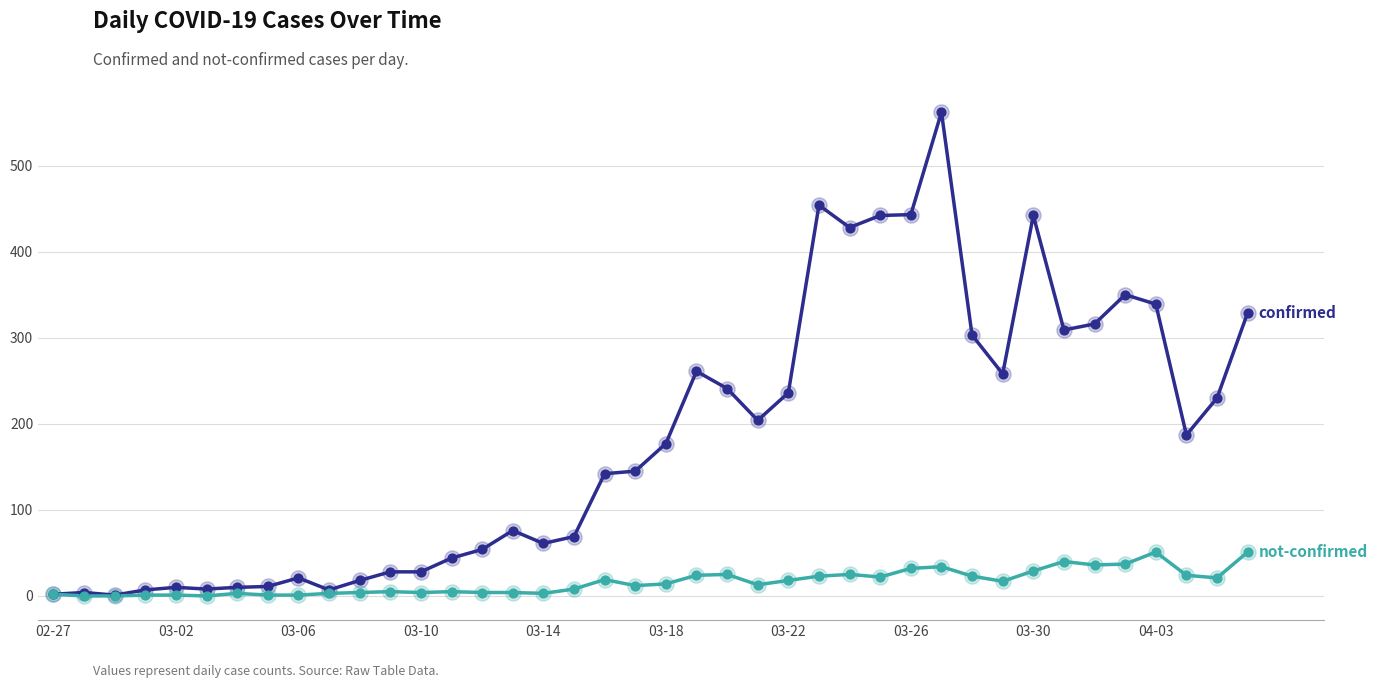

What is the greatest value displayed?

562